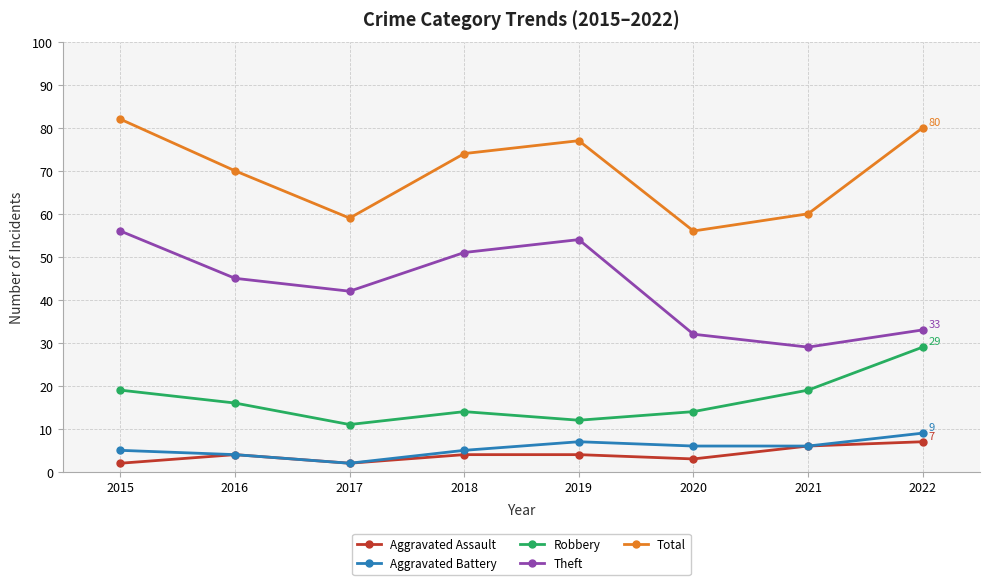

List the series in order of their peak value, lowest first.

Aggravated Assault, Aggravated Battery, Robbery, Theft, Total